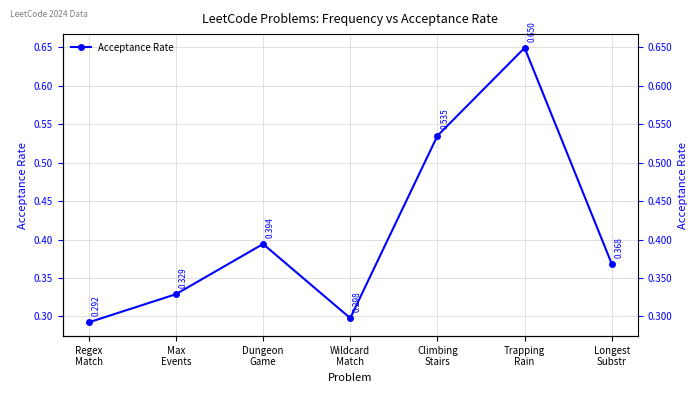

The chart shows a value of 0.5 at Climbing
Stairs. True or false?

True